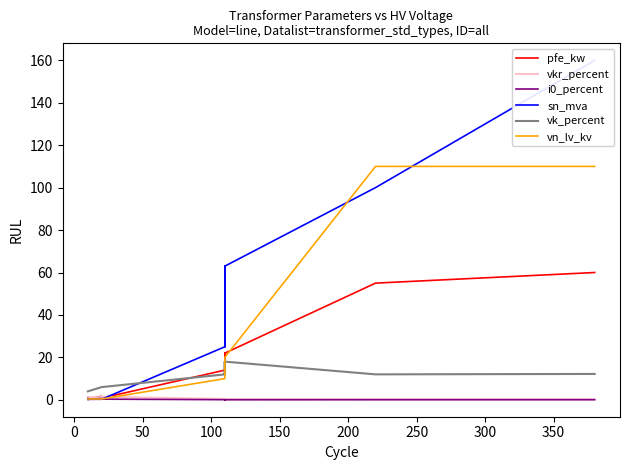

Between 300 and 350, which series saw the biggest shift?

sn_mva